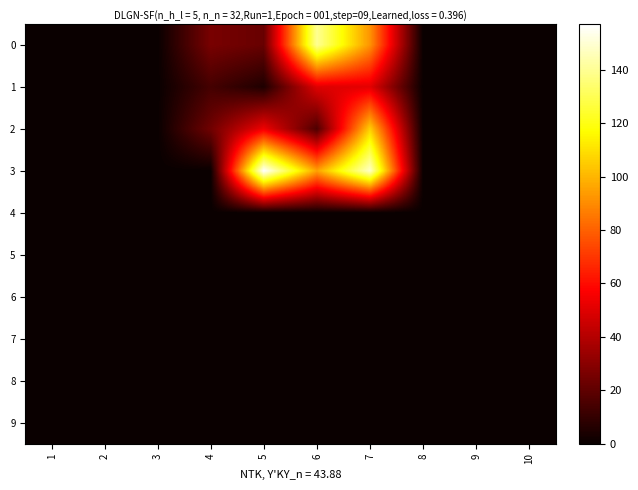

Which series has the largest range (max minus min)?

3